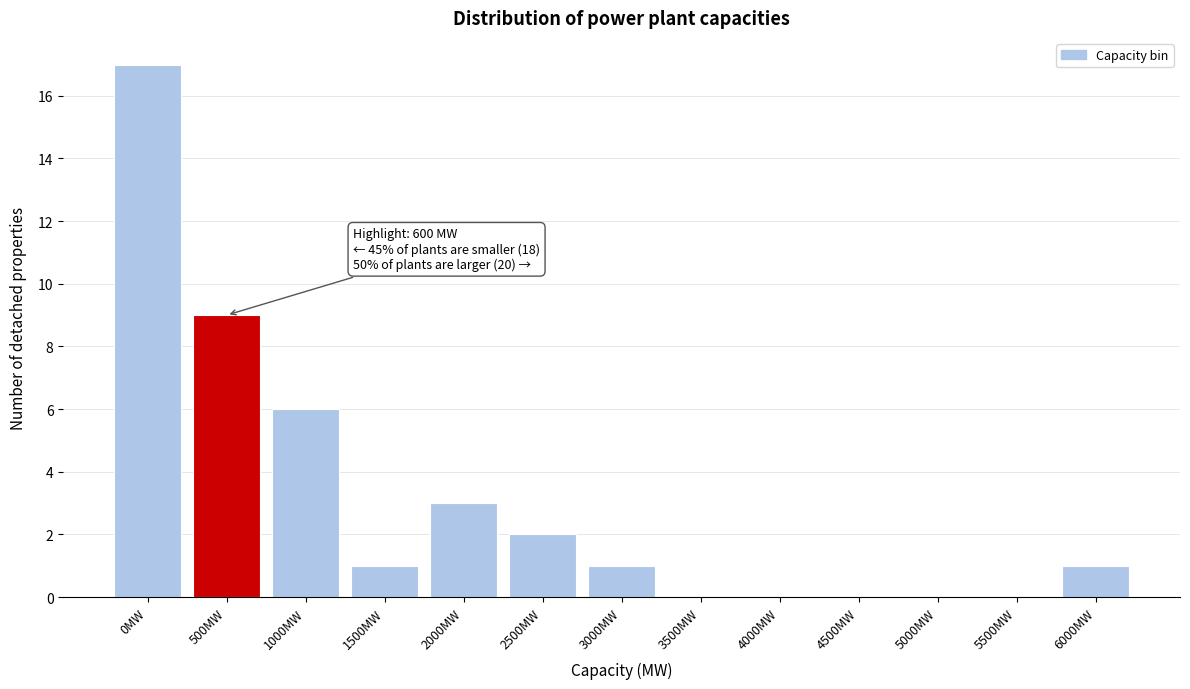

Reading right to left, what are all the values shown in this chart?

6000MW=1	5500MW=0	5000MW=0	4500MW=0	4000MW=0	3500MW=0	3000MW=1	2500MW=2	2000MW=3	1500MW=1	1000MW=6	500MW=9	0MW=17